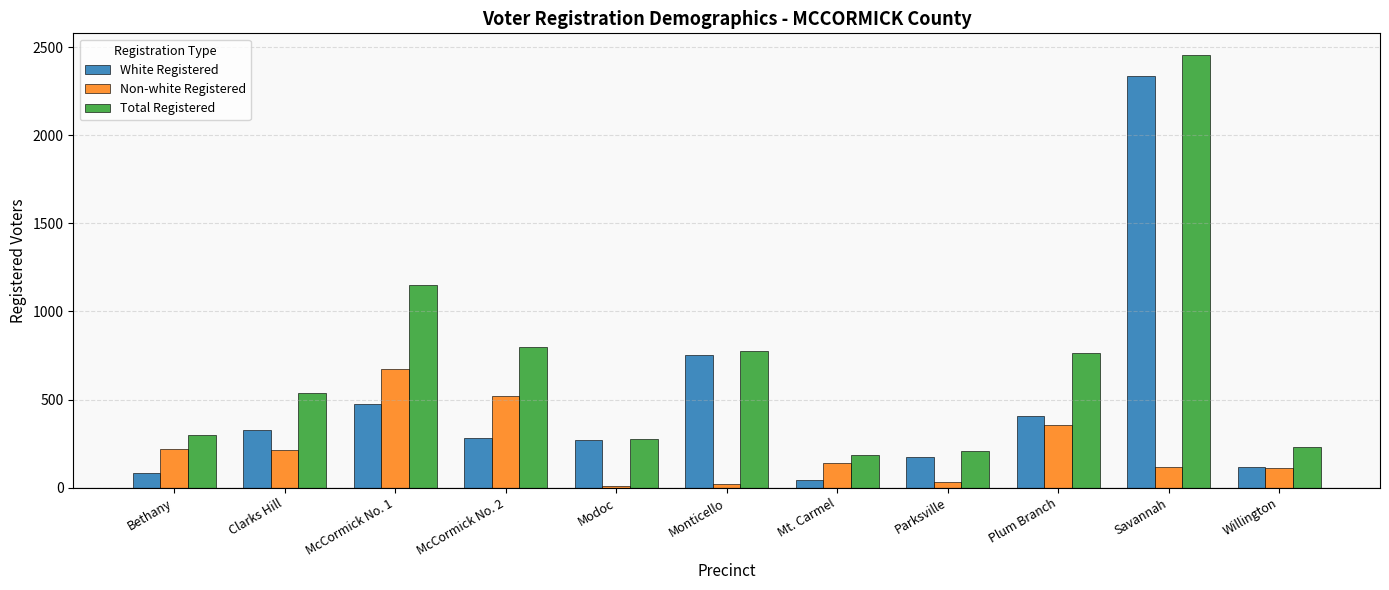

What is the sum of all White Registered values?

5258